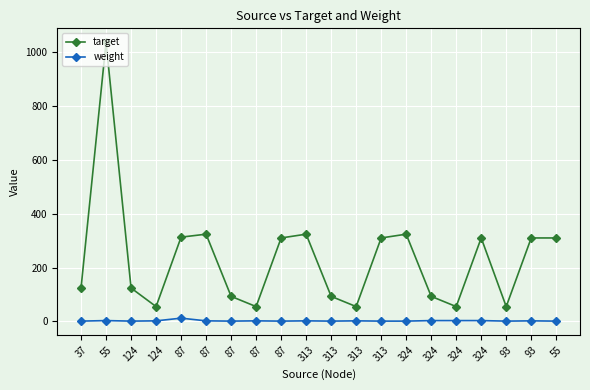

Reading right to left, list all the values displayed in this chart.

target: 310	310	55	310	55	93	324	310	55	93	324	310	55	93	324	313	55	124	1037	124
weight: 1	2	1	3	3	3	1	1	2	1	2	1	2	1	2	12	2	1	3	1